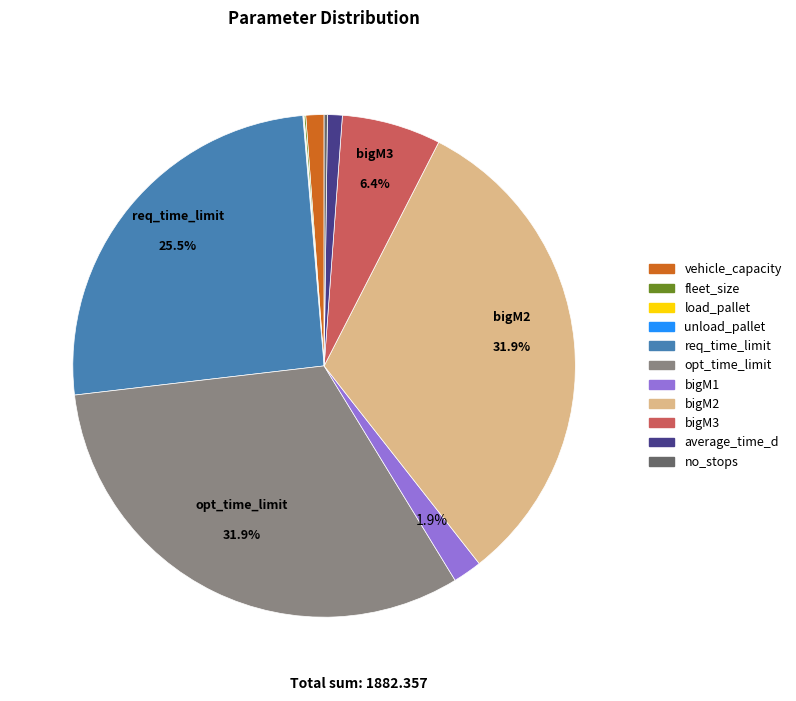

Is the sum of bigM3 and bigM2 greater than half?

No